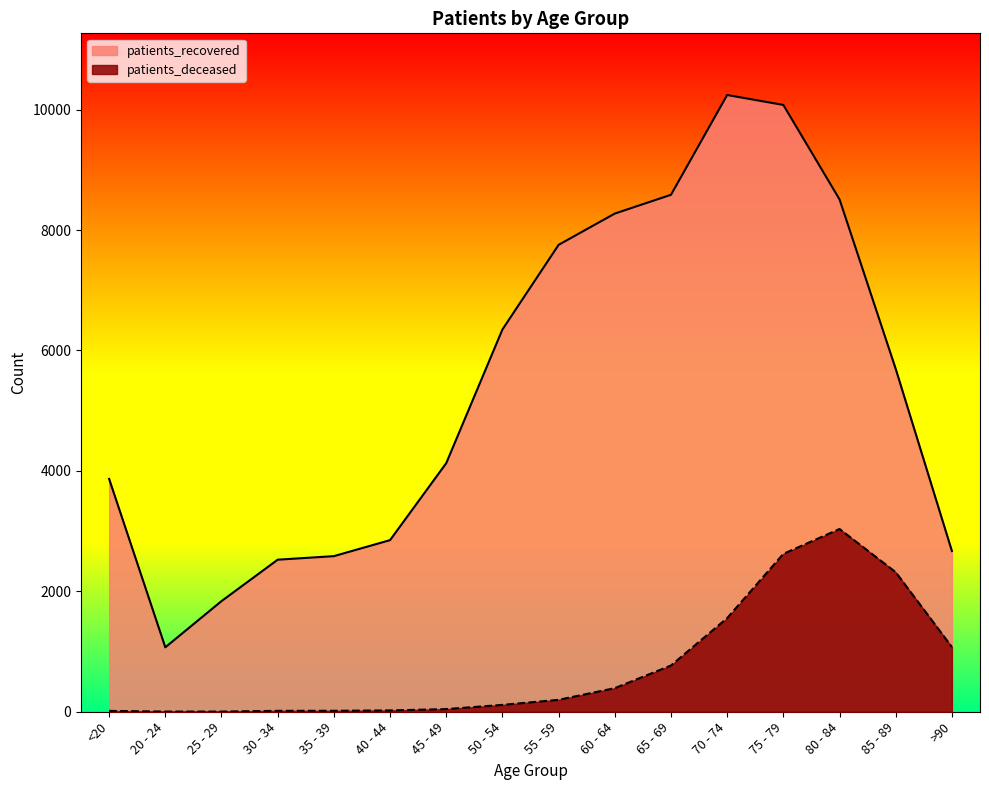

Between 85 - 89 and 35 - 39, which is larger?

85 - 89